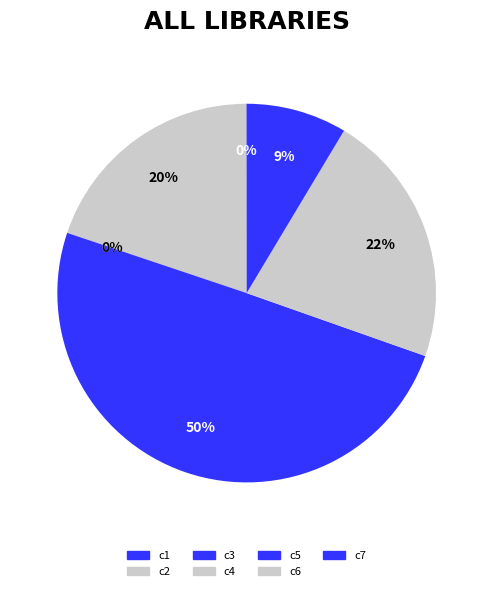

To the nearest percent, what is the difference between the c4 and c2 slice percentages?

20%